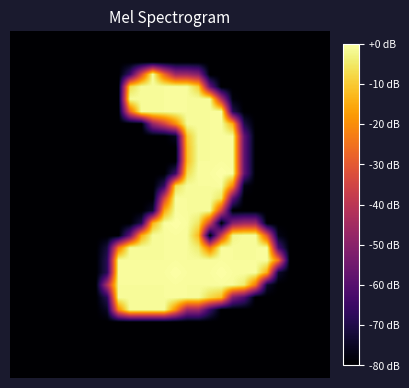

What is the smallest value displayed?

-80.0